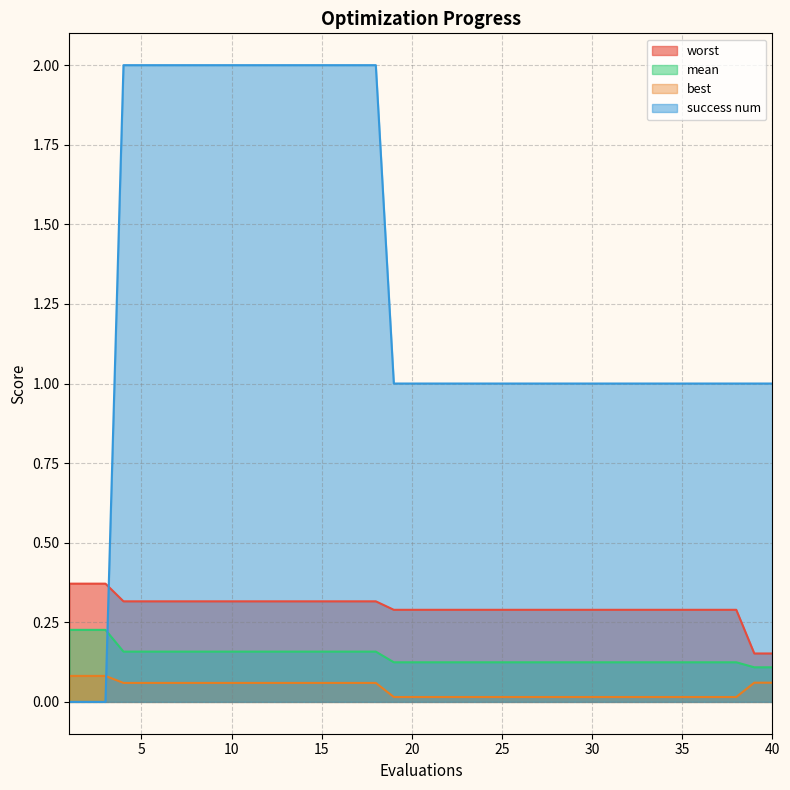

What is the greatest value displayed?

2.0